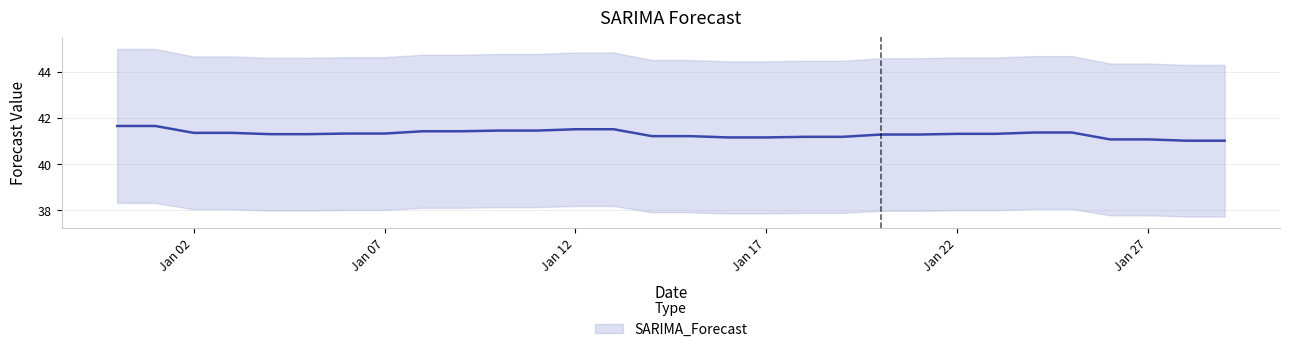

Rank the categories by value from highest to lowest.

2023-01-01, 2022-12-31, 2023-01-13, 2023-01-12, 2023-01-11, 2023-01-10, 2023-01-09, 2023-01-08, 2023-01-25, 2023-01-24, 2023-01-03, 2023-01-02, 2023-01-06, 2023-01-07, 2023-01-23, 2023-01-22, 2023-01-04, 2023-01-05, 2023-01-21, 2023-01-20, 2023-01-15, 2023-01-14, 2023-01-18, 2023-01-19, 2023-01-16, 2023-01-17, 2023-01-27, 2023-01-26, 2023-01-28, 2023-01-29